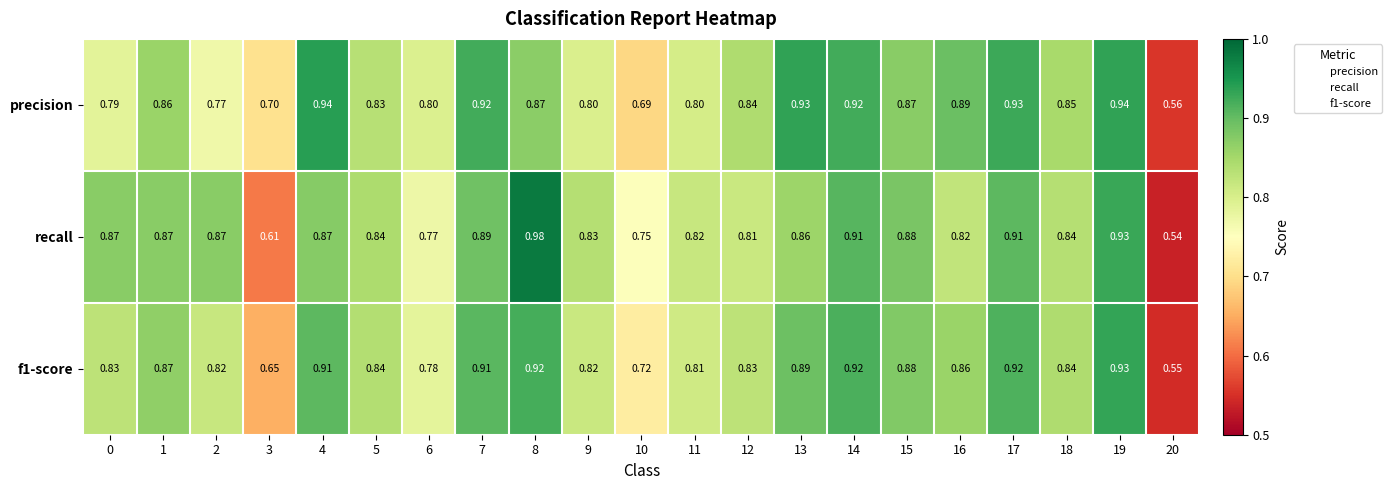

Is the value of recall at 2 greater than the value of precision at 4?

No